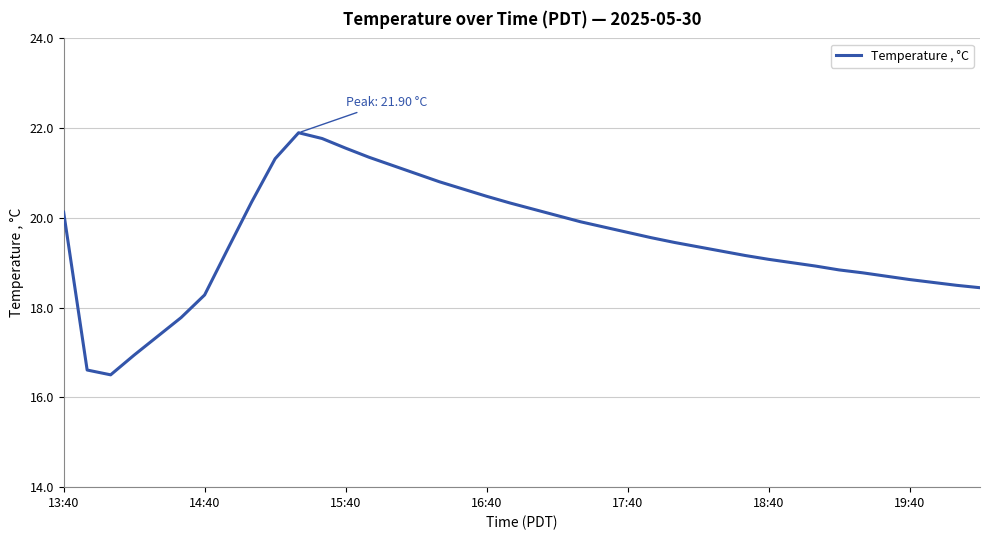

What is the greatest value displayed?

21.9